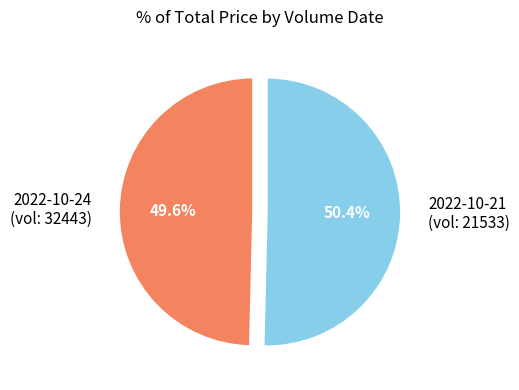

To the nearest percent, what is the difference between the largest and smallest slice percentages?

1%